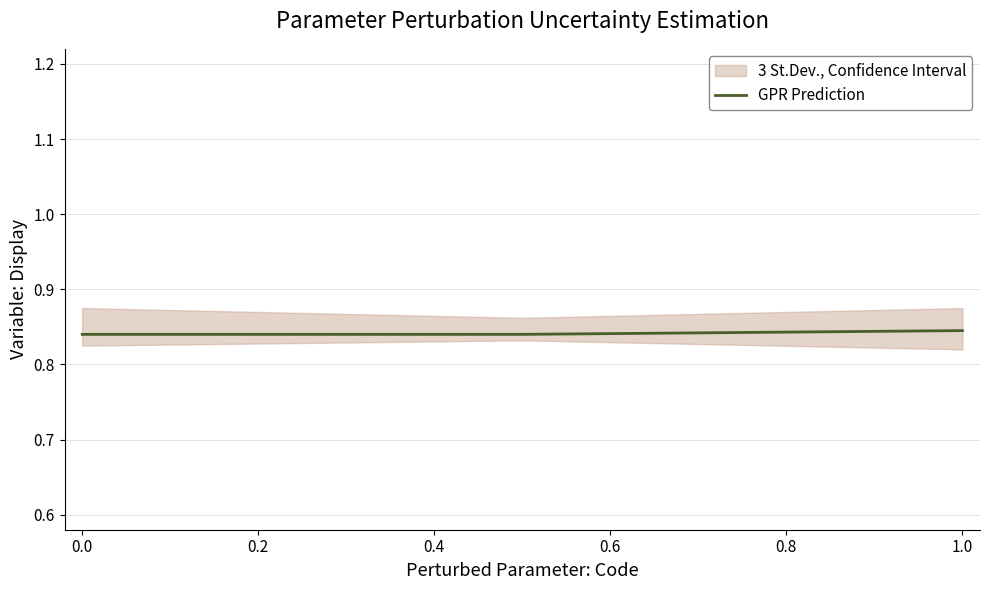

Count the GPR Prediction values in the range 0 to 1.

3